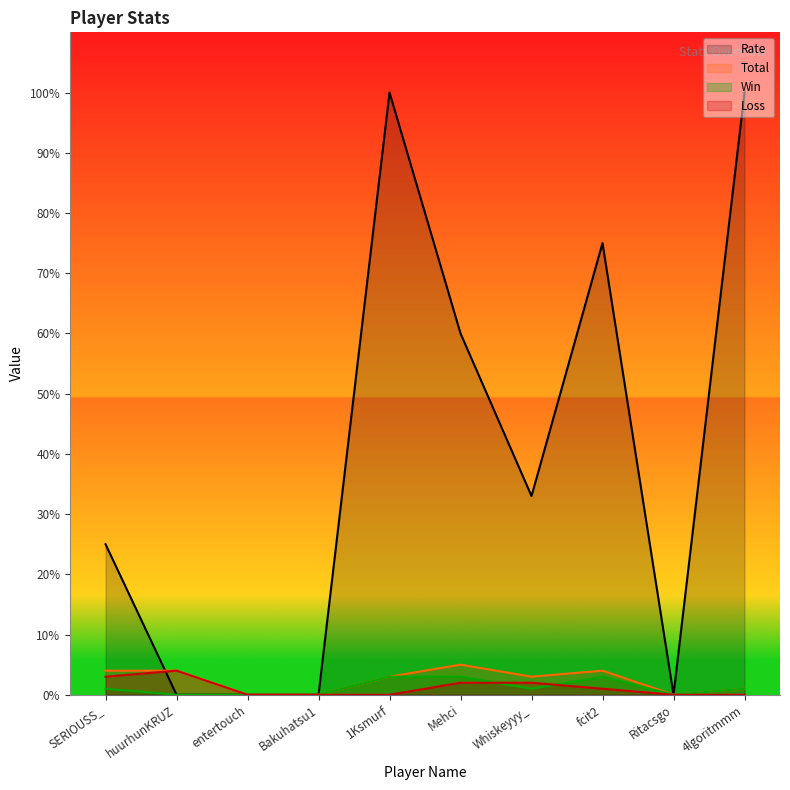

How many values in Rate are above zero?

6